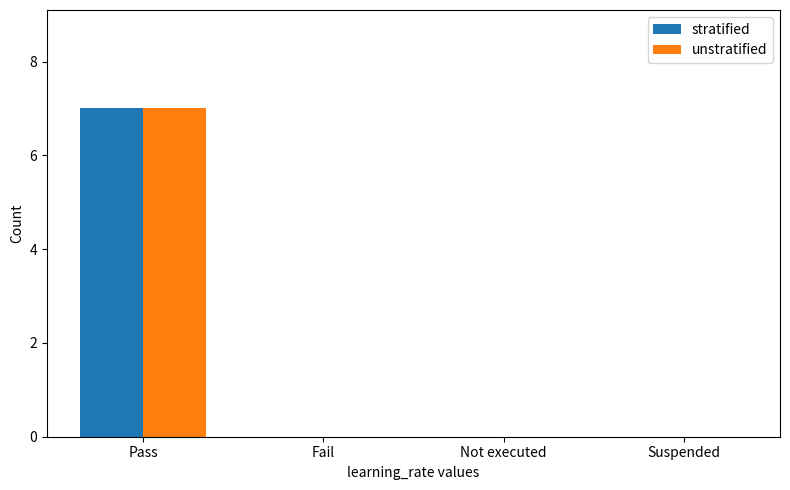

True or false: unstratified has a value of 5 at Not executed.

False